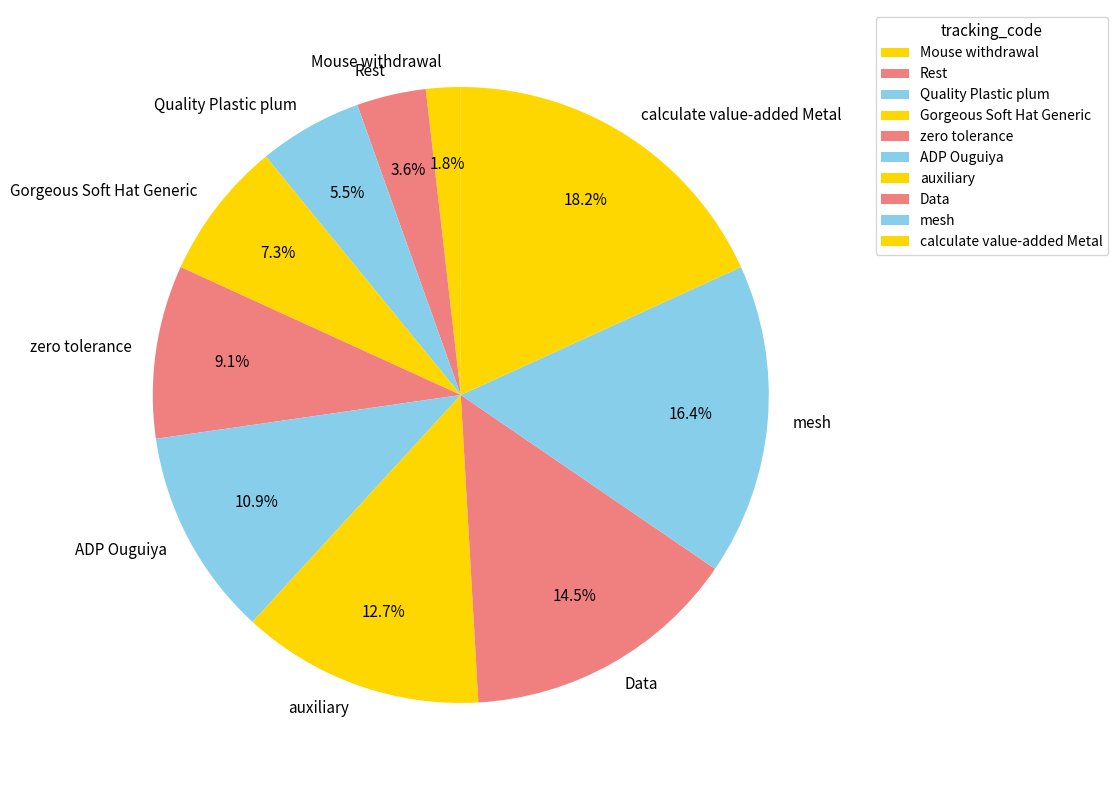

What portion of the pie excludes Quality Plastic plum?

94.5%